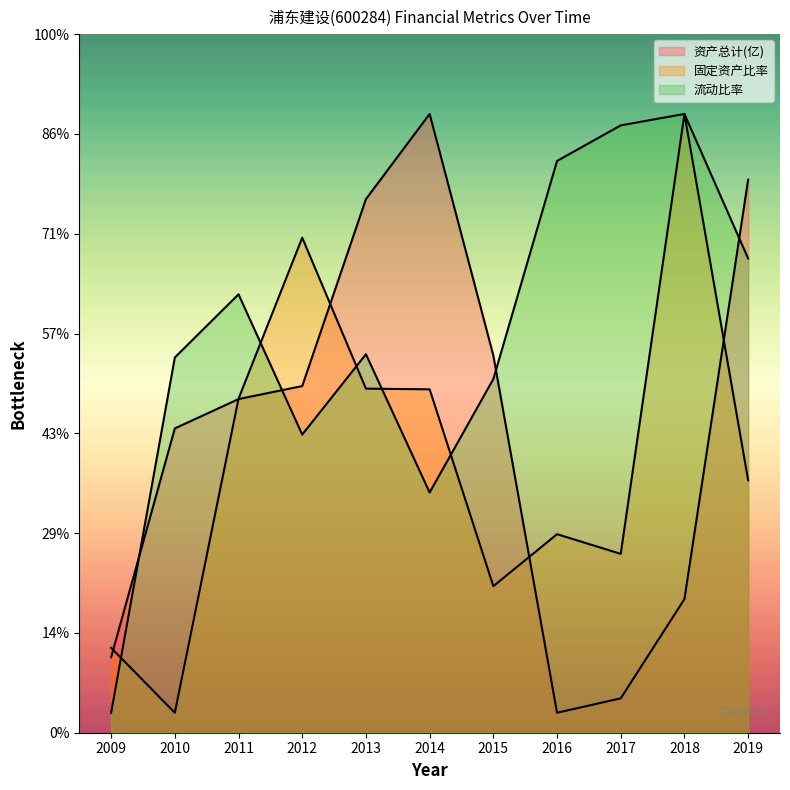

Rank the series by their maximum value, from lowest to highest.

资产总计(亿), 固定资产比率, 流动比率